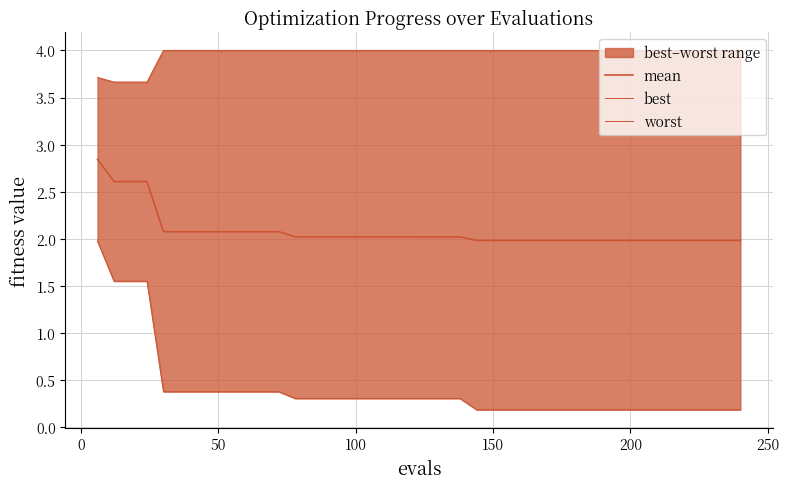

What is the average value of the worst series?

4.0